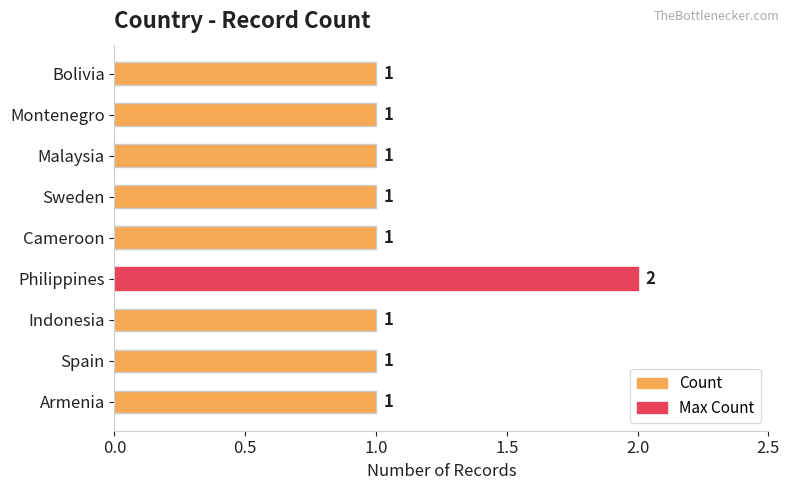

What is the sum of all values?

10